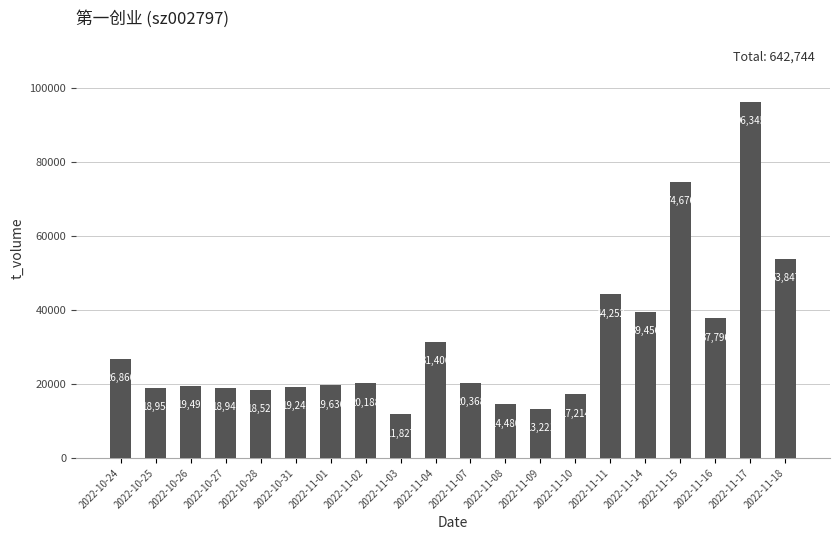

Rank the categories by value from highest to lowest.

2022-11-17, 2022-11-15, 2022-11-18, 2022-11-11, 2022-11-14, 2022-11-16, 2022-11-04, 2022-10-24, 2022-11-07, 2022-11-02, 2022-11-01, 2022-10-26, 2022-10-31, 2022-10-25, 2022-10-27, 2022-10-28, 2022-11-10, 2022-11-08, 2022-11-09, 2022-11-03